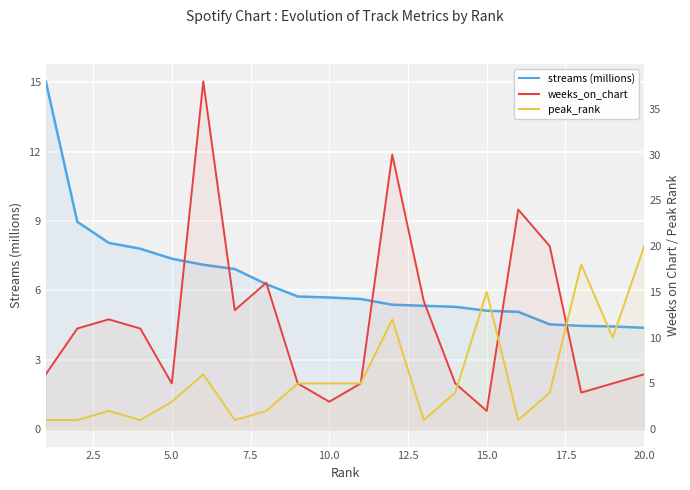

Read the weeks_on_chart value at 2.5.

11.0